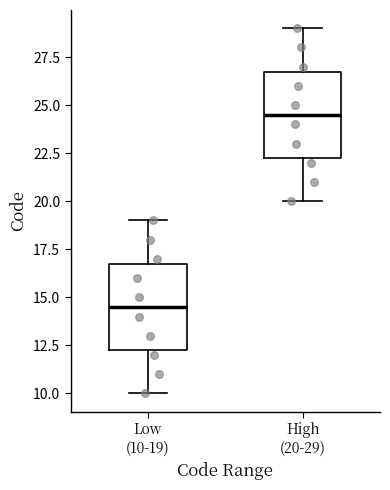

Reading left to right, transcribe this box plot: for each box, give where its median line is, the range the box spans, and where its two whiskers end, as read against the y-axis. The values are not printed on the chart, so give them approximately, as read against the axis.

Low (10-19): median 14.5, box 12.5 to 17.0, whiskers 10.0 to 19.0
High (20-29): median 24.5, box 22.5 to 27.0, whiskers 20.0 to 29.0